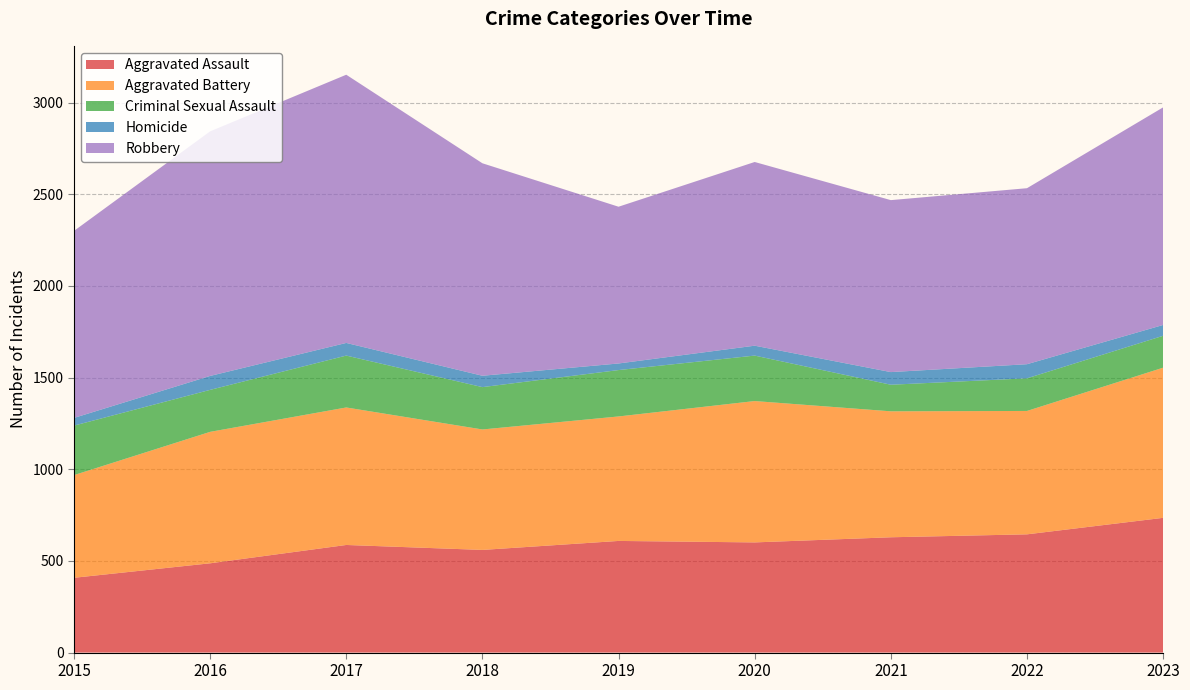

Reading left to right, what are all the values shown in this chart?

Aggravated Assault: 2015=408	2016=487	2017=587	2018=560	2019=609	2020=601	2021=629	2022=645	2023=735
Aggravated Battery: 2015=560	2016=717	2017=750	2018=657	2019=679	2020=771	2021=687	2022=673	2023=819
Criminal Sexual Assault: 2015=270	2016=229	2017=283	2018=231	2019=253	2020=248	2021=145	2022=178	2023=174
Homicide: 2015=42	2016=76	2017=69	2018=62	2019=36	2020=54	2021=69	2022=77	2023=59
Robbery: 2015=1020	2016=1334	2017=1463	2018=1159	2019=855	2020=1002	2021=938	2022=960	2023=1187